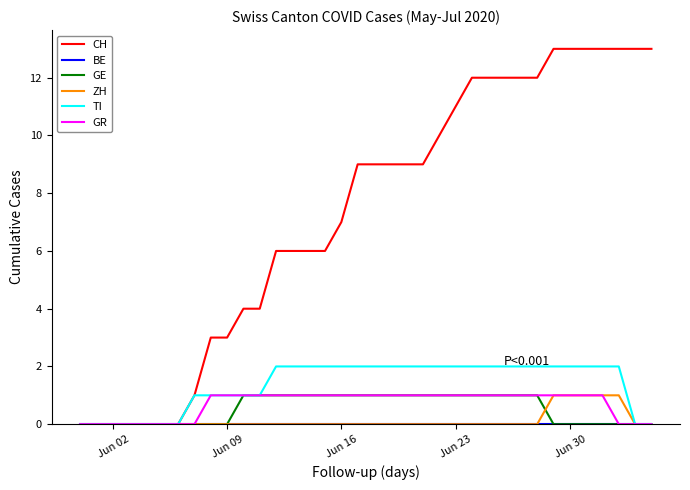

Which series has the largest total across all categories?

CH